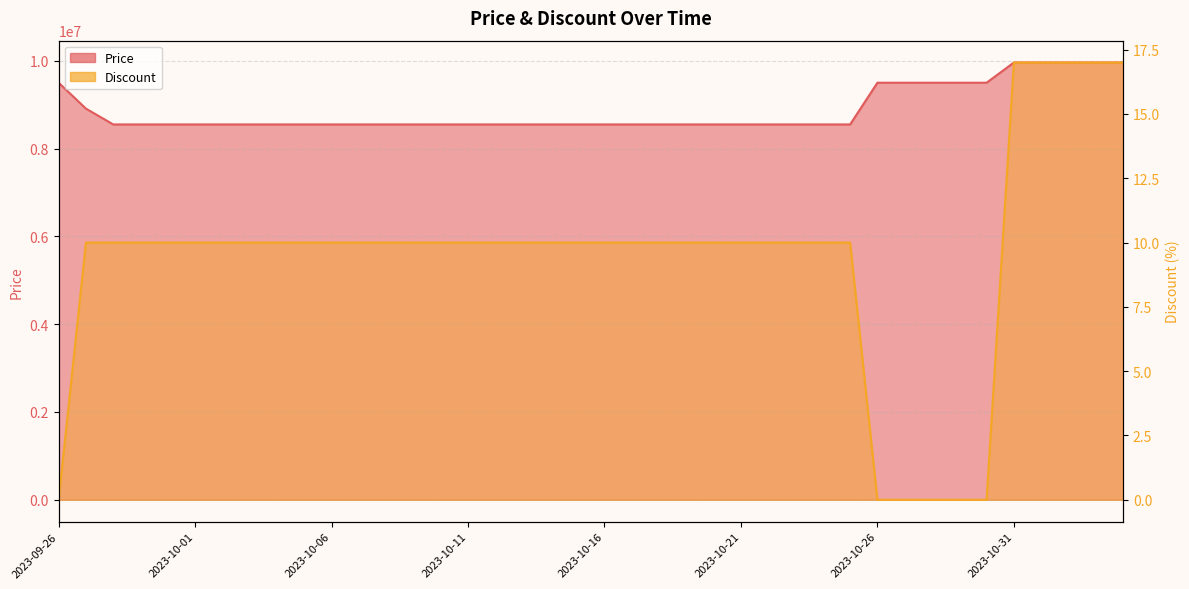

Which series has the largest range (max minus min)?

Price